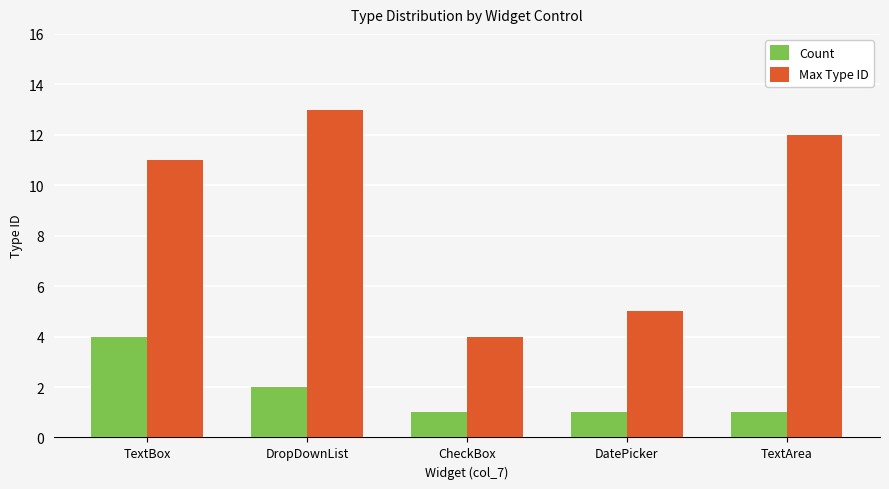

Which series has the widest spread of values?

Max Type ID